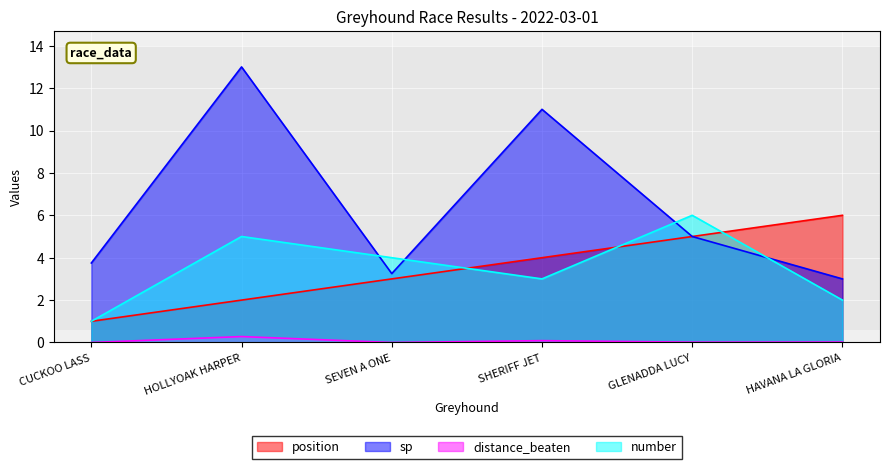

Where do number and position first cross each other?

SEVEN A ONE and SHERIFF JET